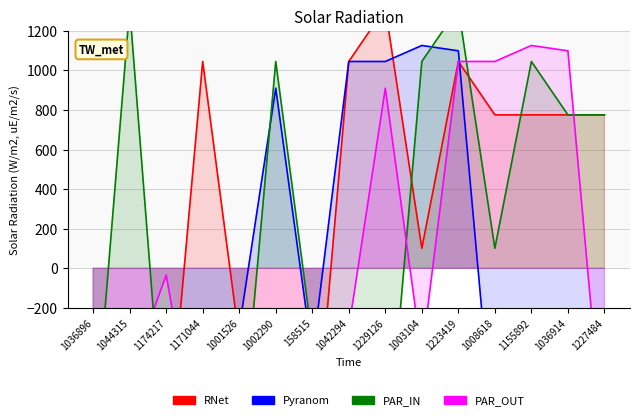

Where does the PAR_OUT series first go above -437?

1174217